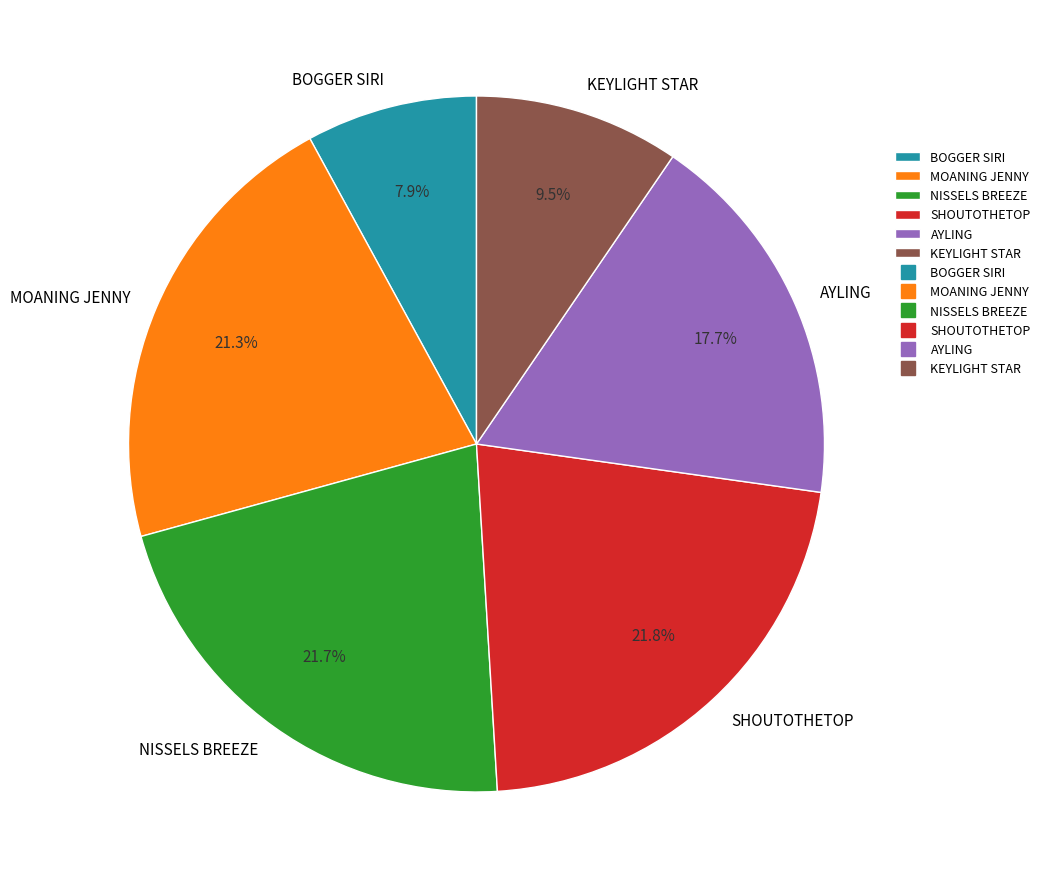

The MOANING JENNY slice represents 21% of the pie. True or false?

True